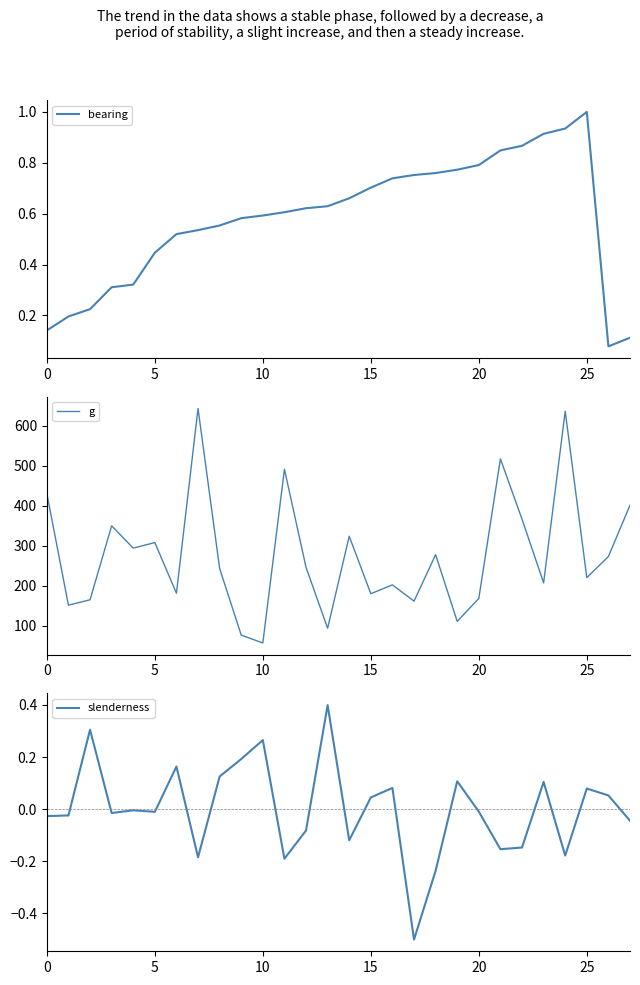

At which category does bearing reach its first local valley?

26